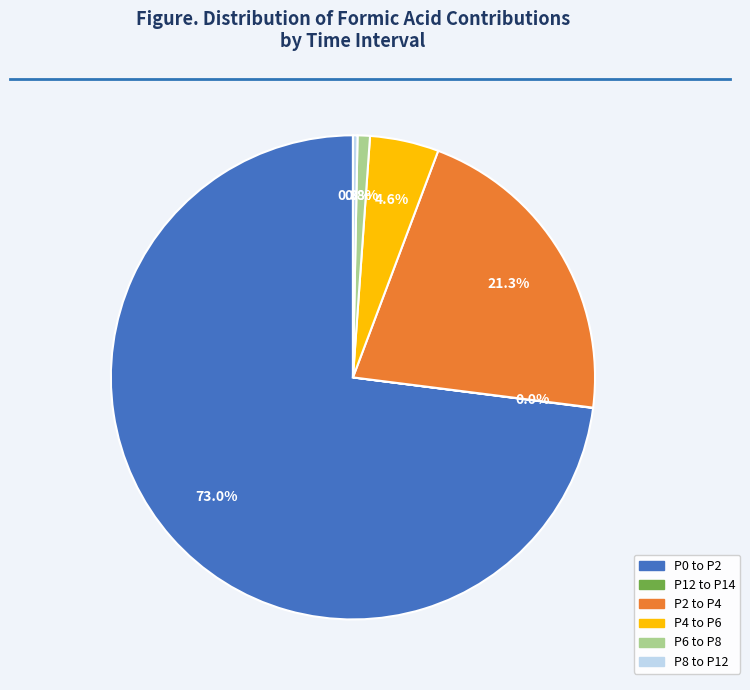

True or false: P0 to P2 accounts for 58% of the total.

False